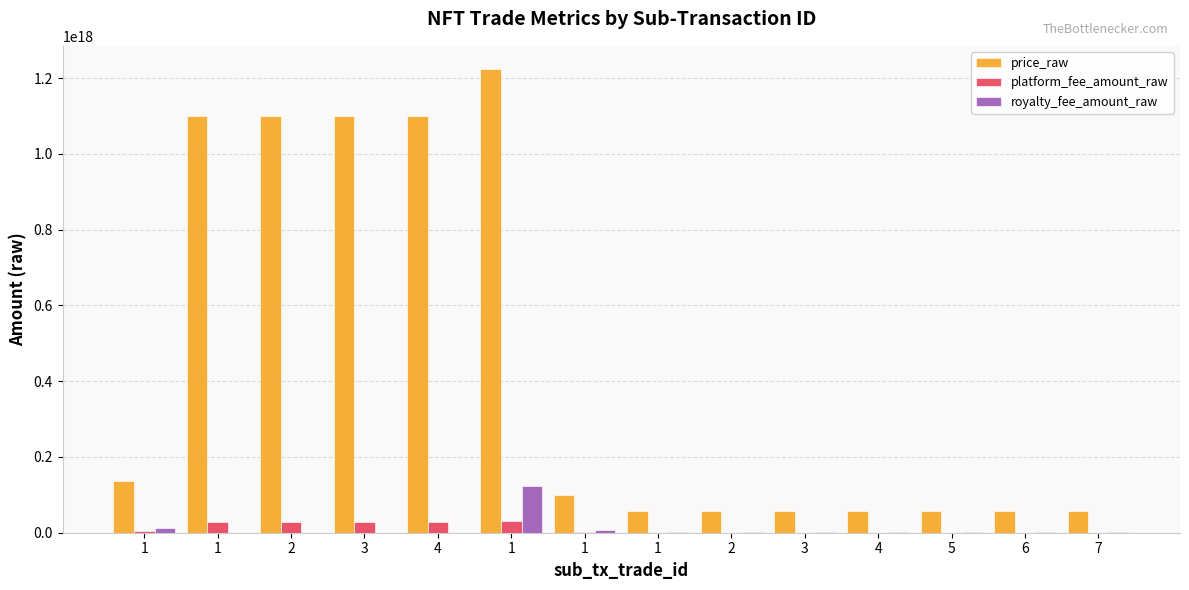

Are the bars horizontal?

No